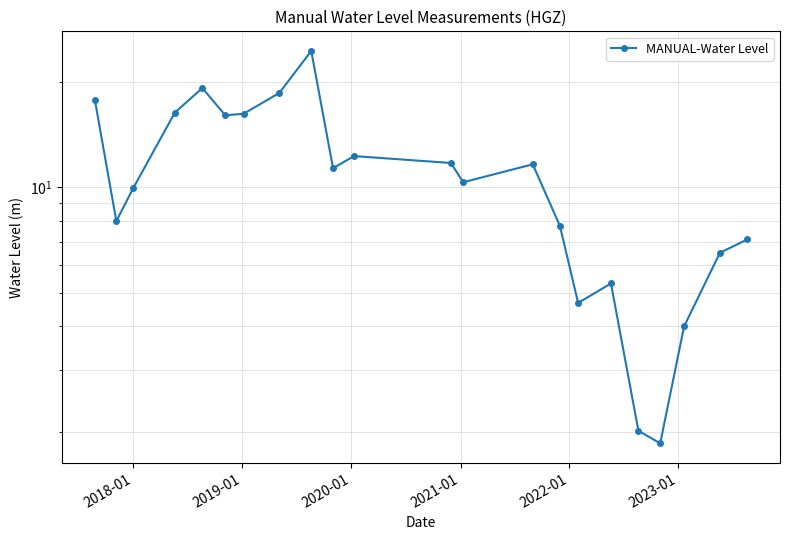

How many points are higher than both their immediate neighbors (excluding endpoints)?

5